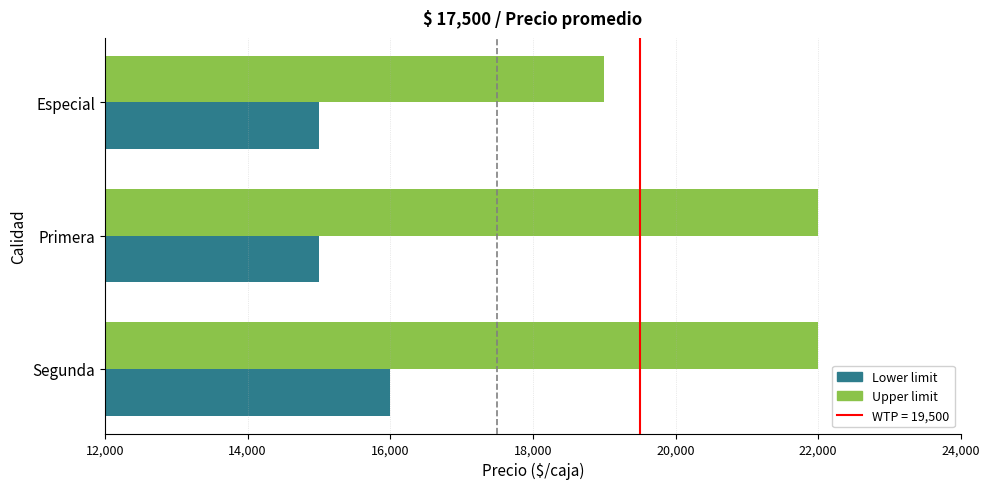

At how many categories does at least one series exceed 17697?

3